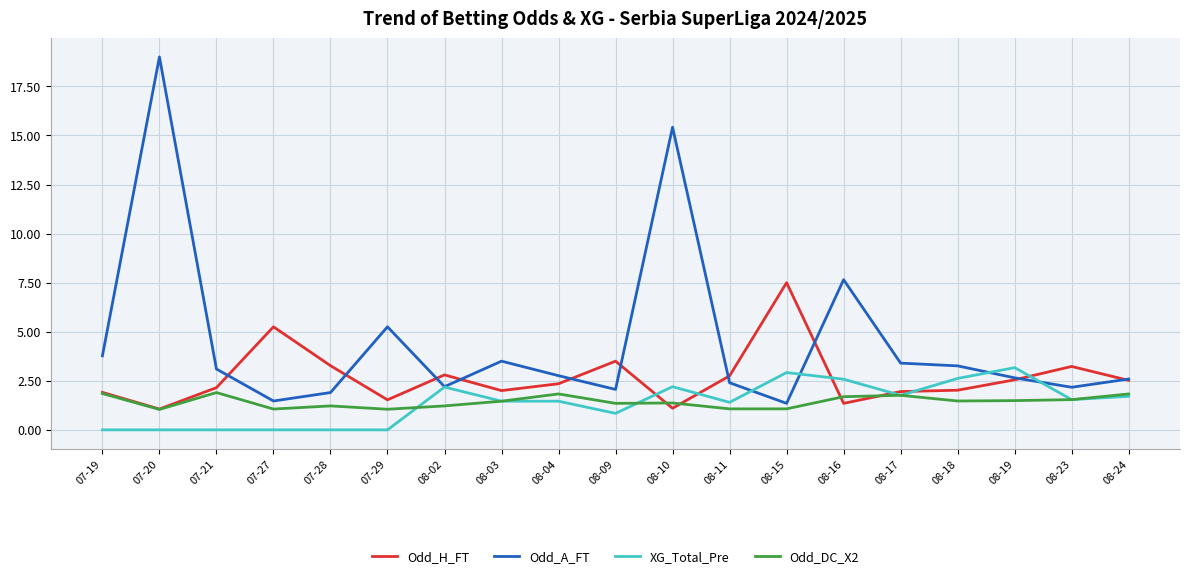

True or false: XG_Total_Pre has more than 0 points higher than both neighbors.

True